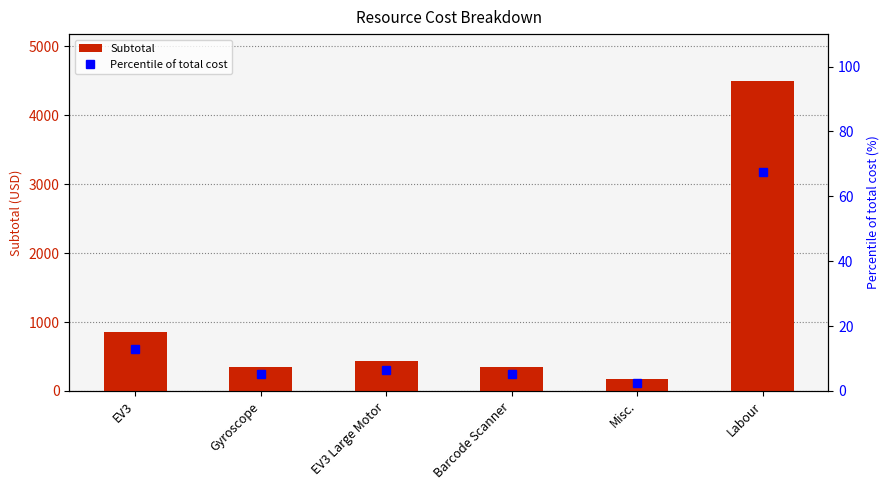

At which label does Percentile of total cost reach its minimum?

Misc.